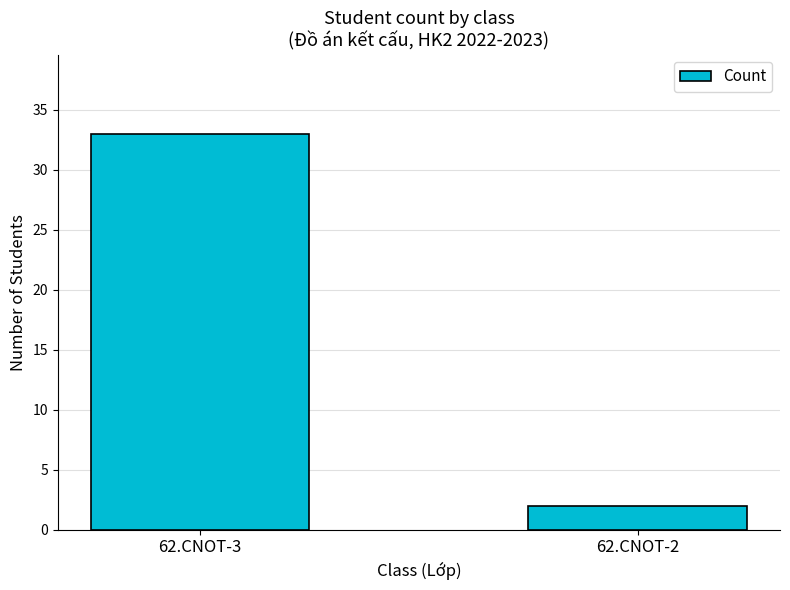

Reading right to left, list all the values displayed in this chart.

2	33